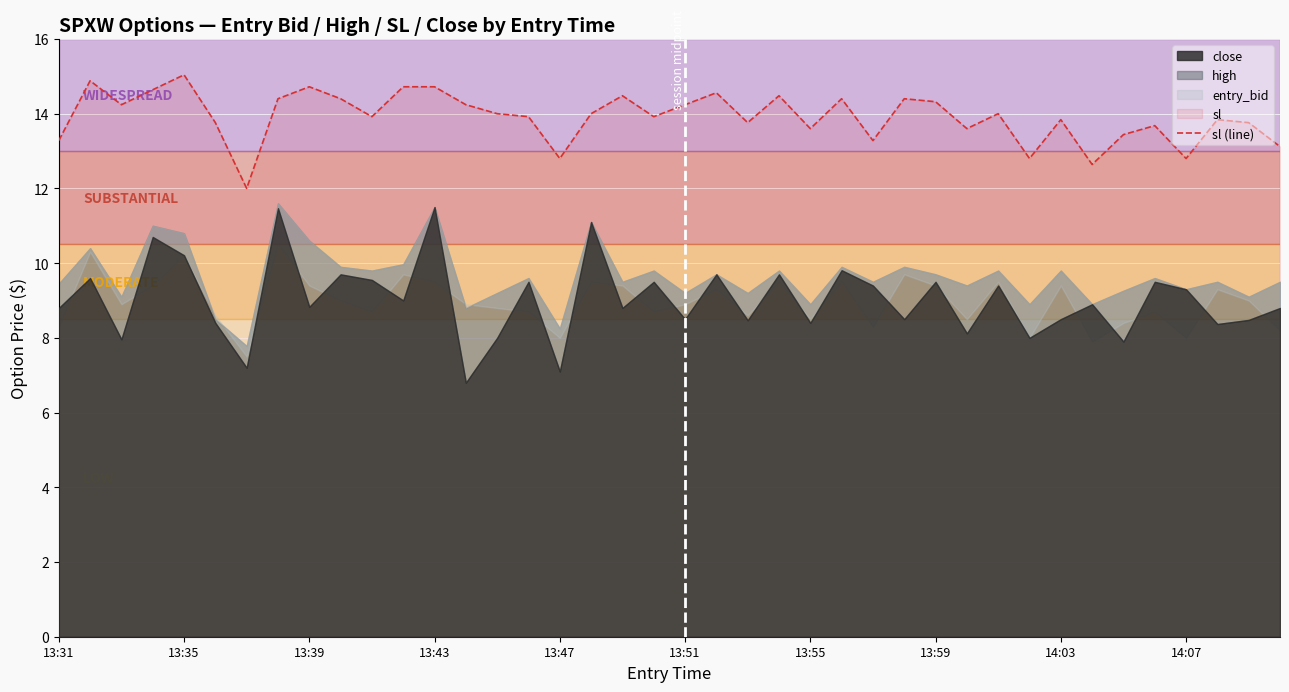

The sl (line) series shows 14.7 at 13:39. True or false?

True